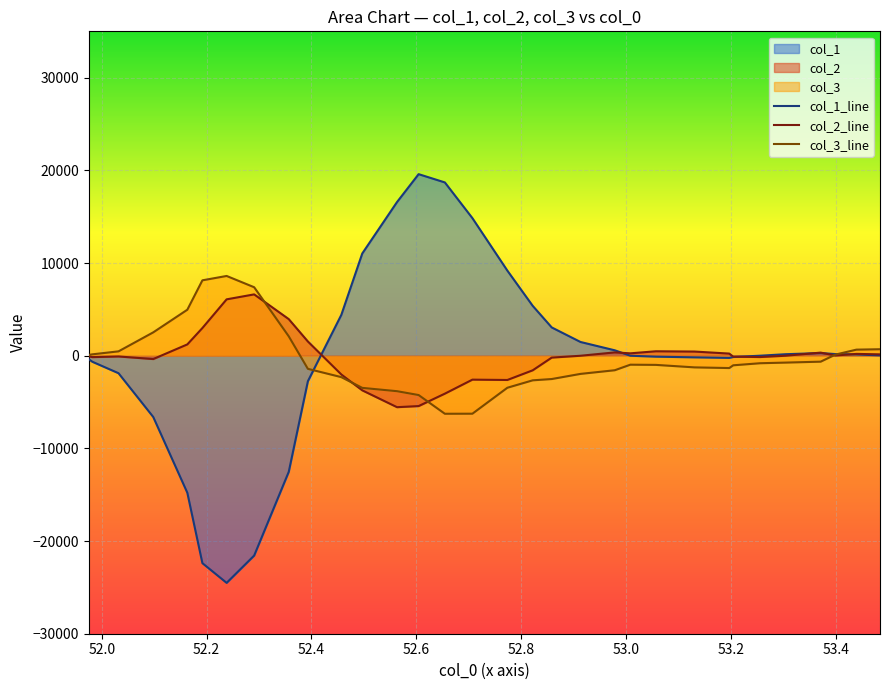

Reading left to right, transcribe all the data shown in this chart.

col_1_line: -374	-652	-1890	-6612	-14791	-22387	-24513	-21568	-12533	-2756	4402	11030	16578	19589	18696	14842	9181	5379	3050	1480	582	-4	-104	-177	-238	-141	-1	160	286	175	129	35
col_2_line: -56	-152	-83	-362	1218	2986	6081	6616	3948	1534	-2025	-3739	-5555	-5435	-4096	-2584	-2620	-1577	-206	-6	356	256	478	447	229	-104	-146	-5	333	20	194	145
col_3_line: 88	147	469	2518	4961	8134	8604	7387	2091	-1418	-2312	-3472	-3830	-4246	-6265	-6258	-3458	-2658	-2518	-1963	-1569	-970	-991	-1260	-1333	-1036	-813	-744	-644	118	653	698